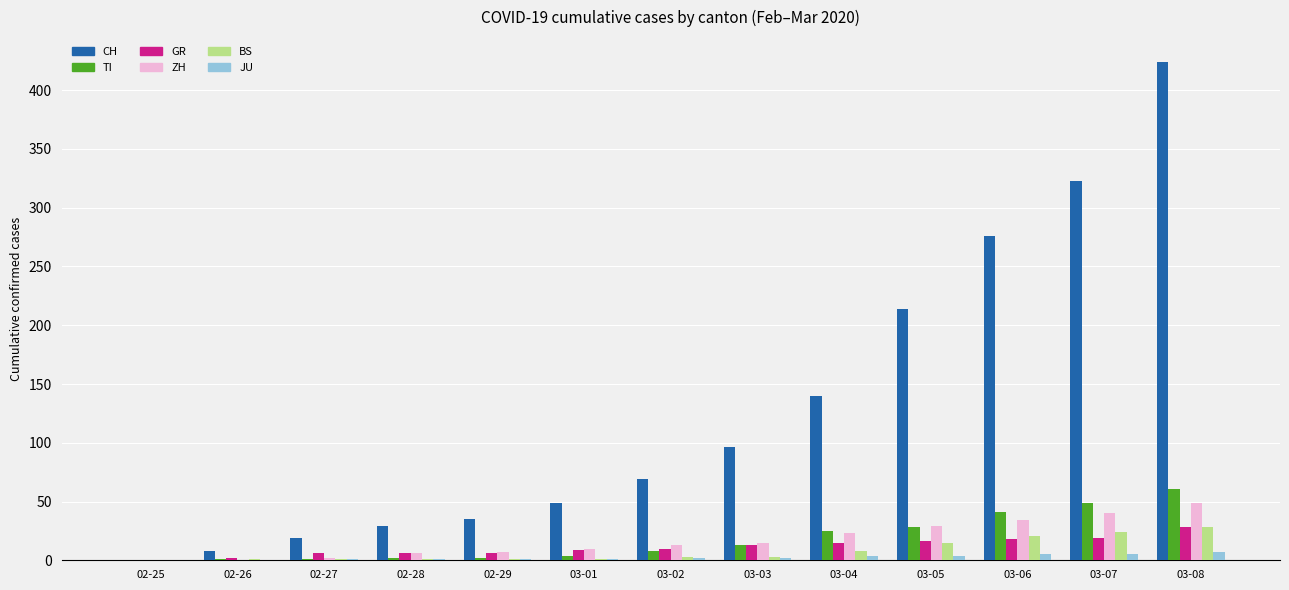

Count the number of data series in this chart.

6